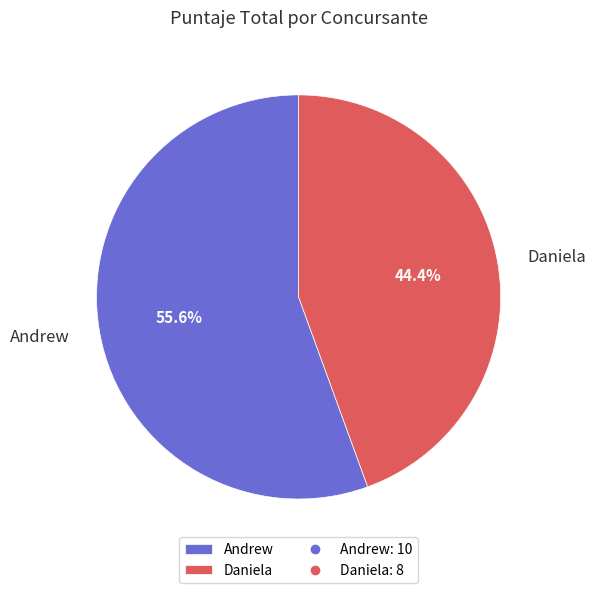

Is there any slice that represents more than half of the pie?

Yes